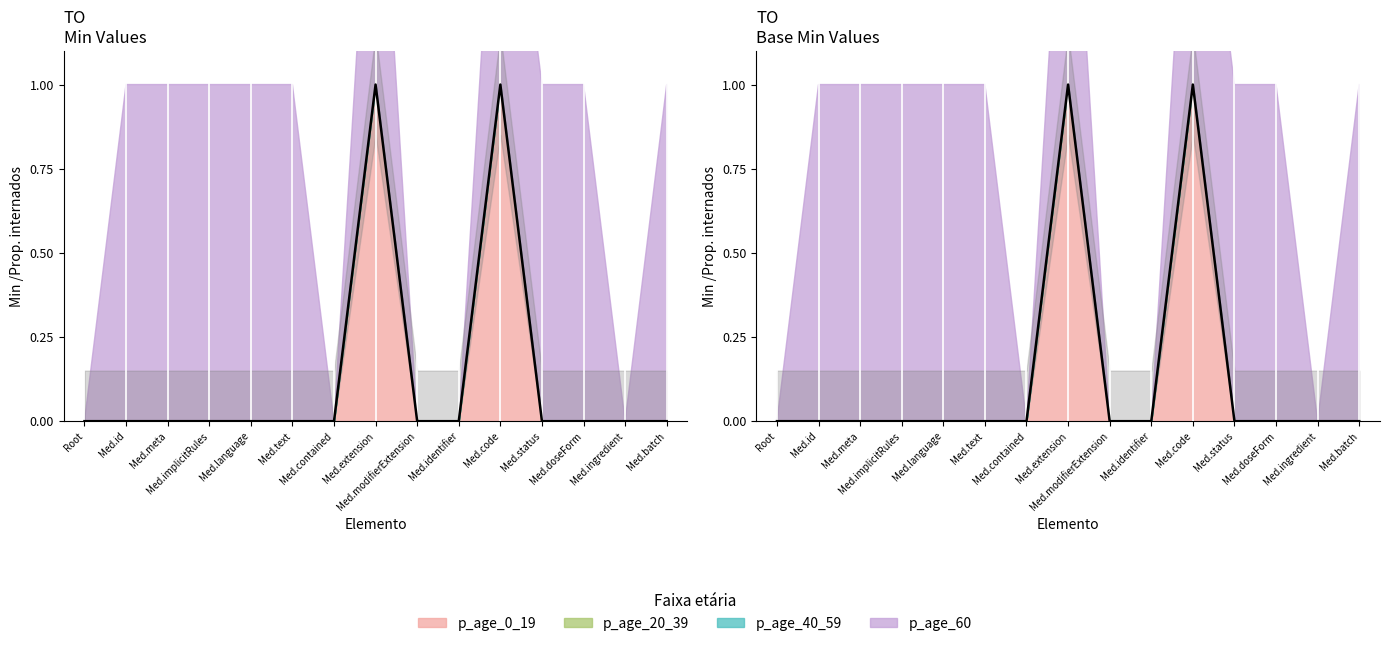

What is the label of the 13th point from the left?

Medication.doseForm